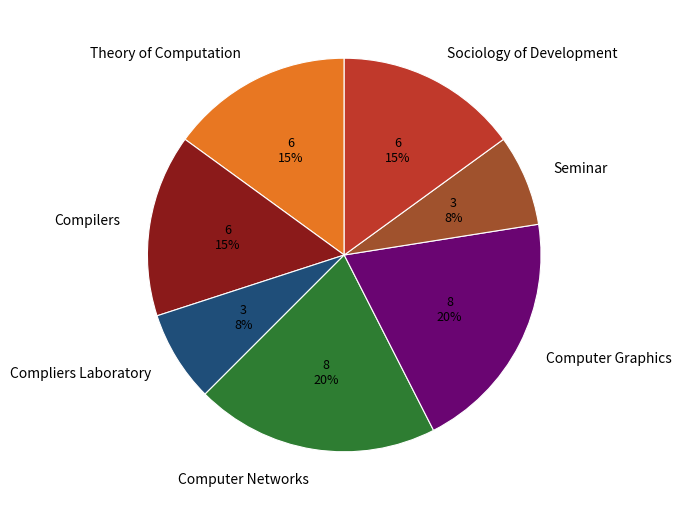

Does Computer Networks represent more than half of the total?

No